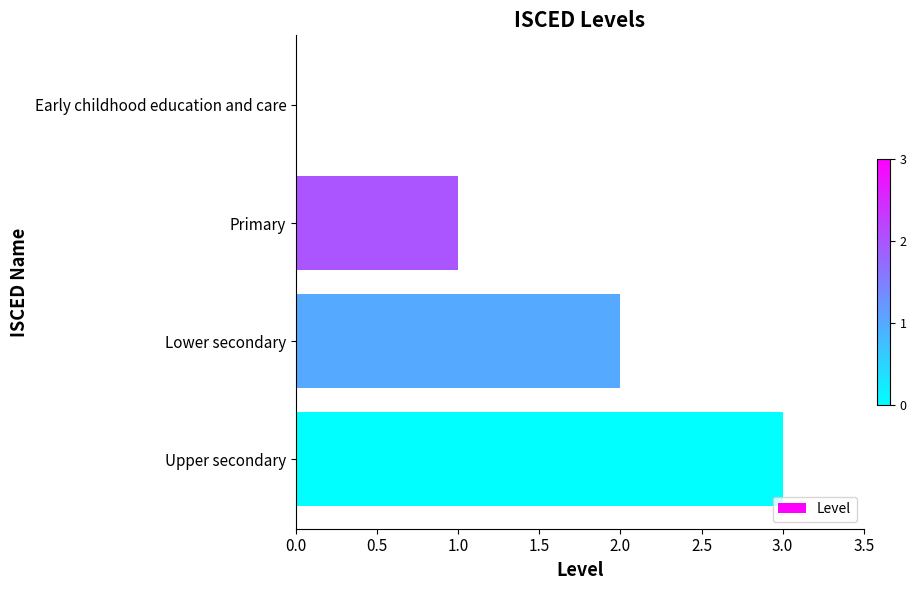

What is the sum of the values at Primary and Lower secondary?

3